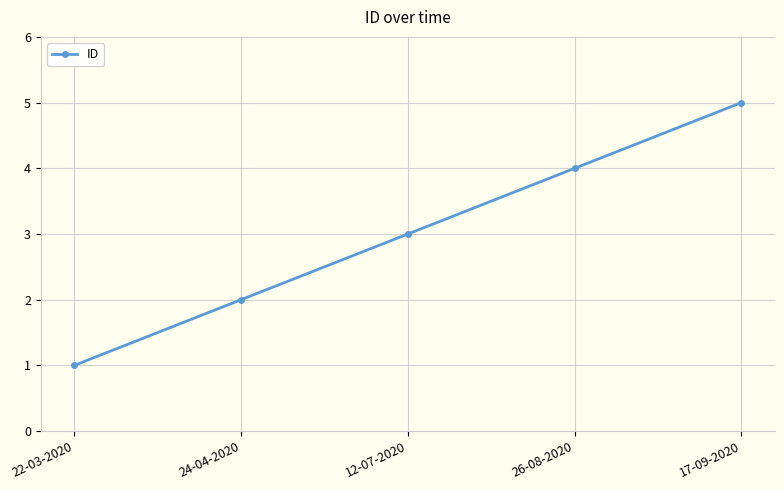

Is it true that the value at 22-03-2020 is 2?

False